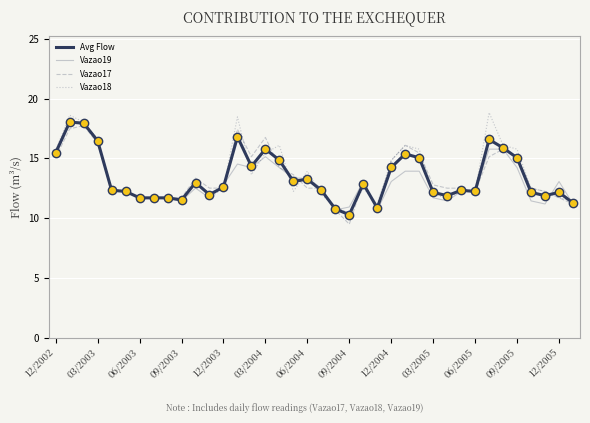

What is the maximum value for Vazao19?

18.0